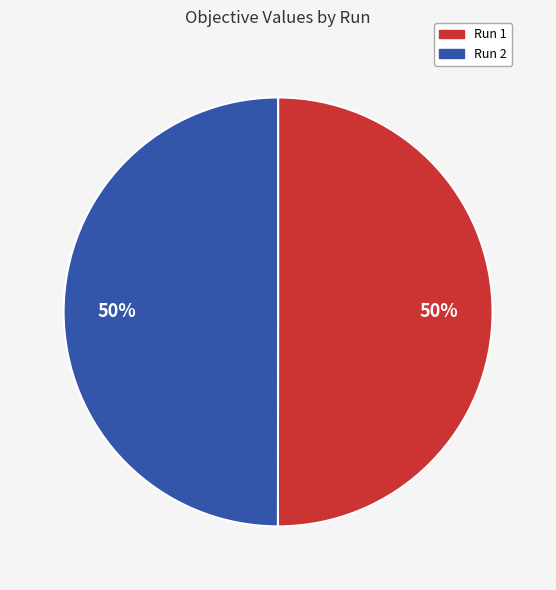

Combined, do Run 1 and Run 2 account for over 50%?

Yes